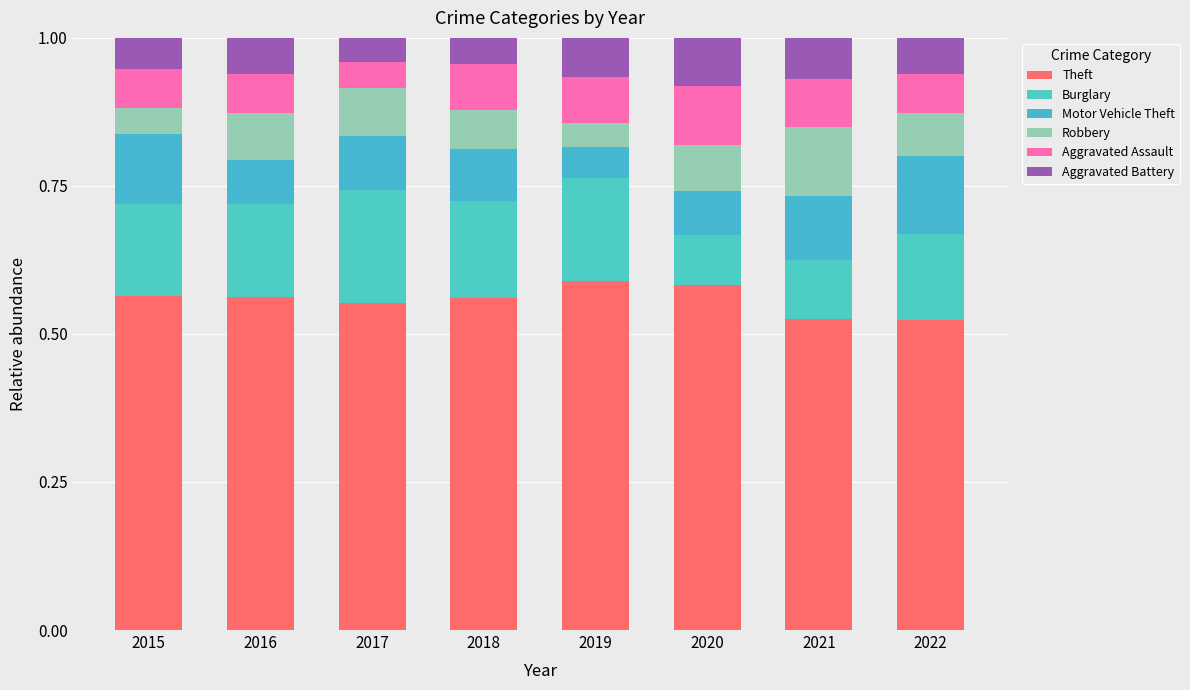

Count the number of data series in this chart.

6